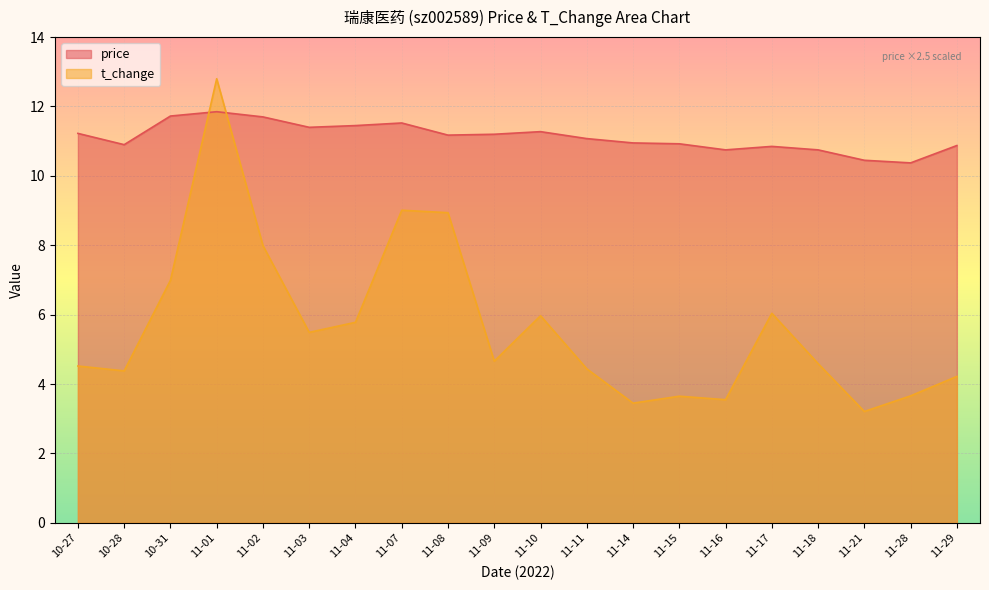

Read the price value at 11-11.

11.1